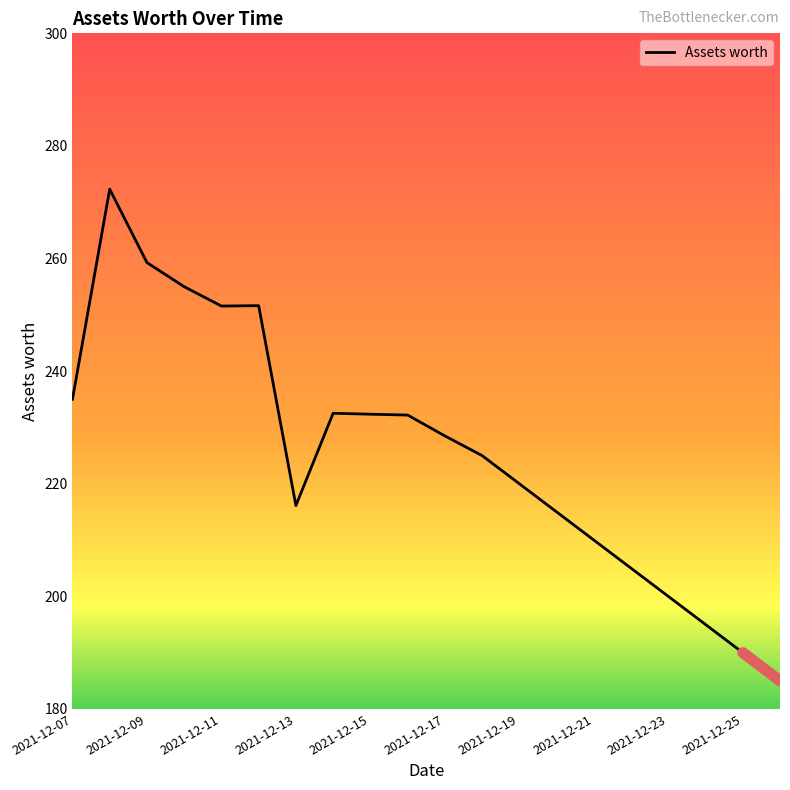

What is the difference between the maximum and minimum values?

87.3